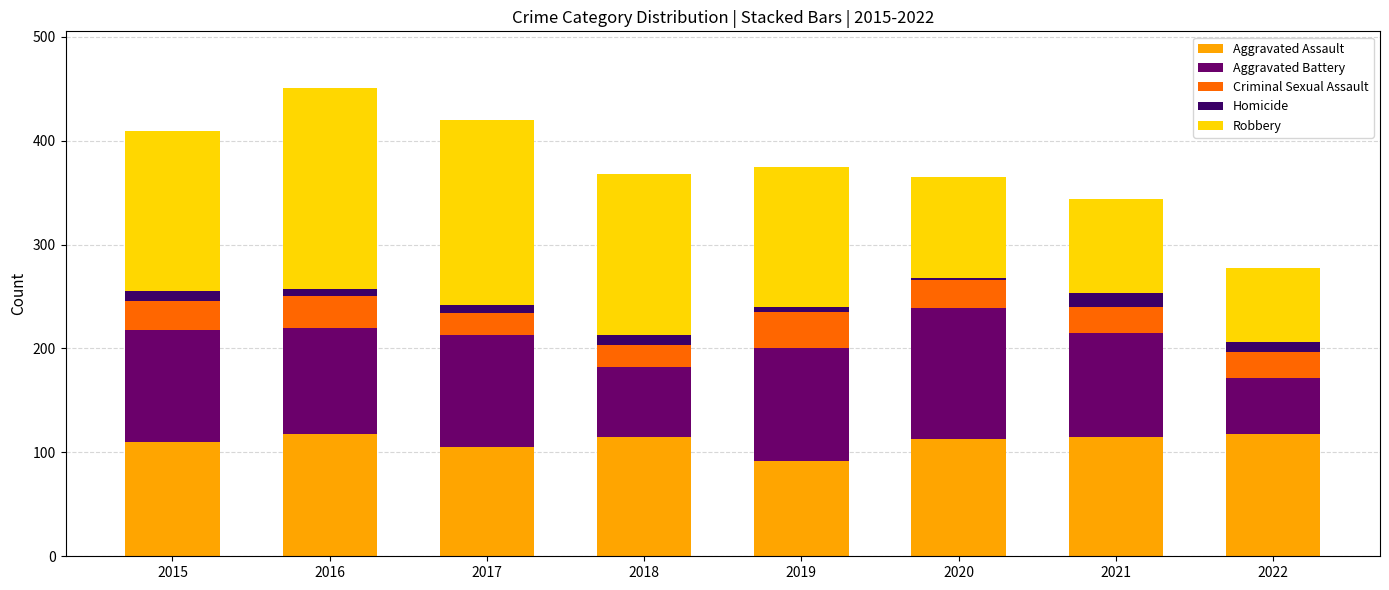

Count the number of categories in the chart.

8